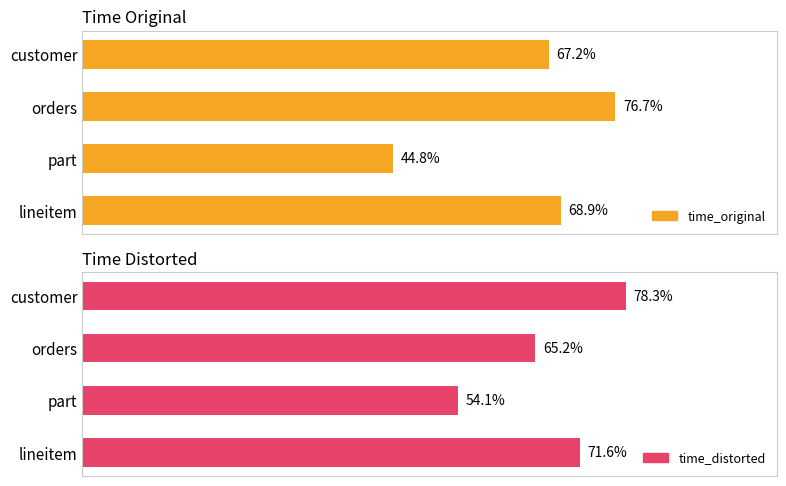

How many groups of bars are there?

4